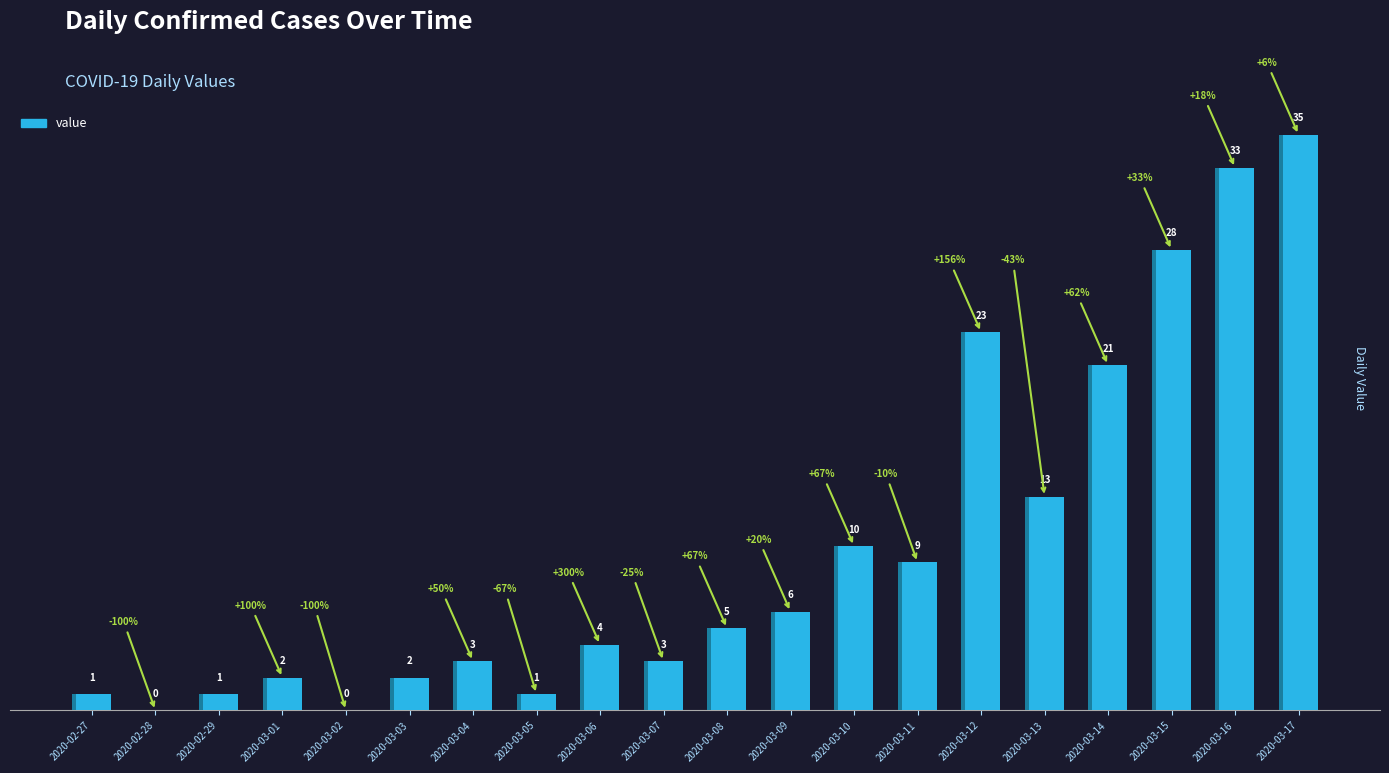

Count the number of data series in this chart.

1